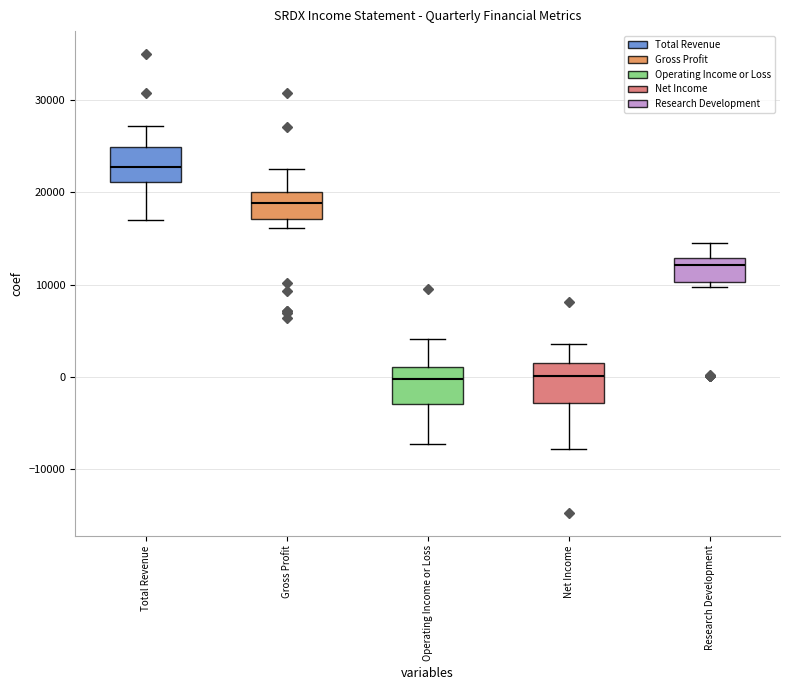

Reading left to right, transcribe this box plot: for each box, give where its median line is, the range the box spans, and where its two whiskers end, as read against the y-axis. The values are not printed on the chart, so give them approximately, as read against the axis.

Total Revenue: median 23000, box 21000 to 25000, whiskers 17000 to 27000
Gross Profit: median 19000, box 17000 to 20000, whiskers 16000 to 23000
Operating Income or Loss: median 0, box -3000 to 1000, whiskers -7000 to 4000
Net Income: median 0, box -3000 to 2000, whiskers -8000 to 4000
Research Development: median 12000, box 10000 to 13000, whiskers 10000 (just below the box's lower edge) to 15000